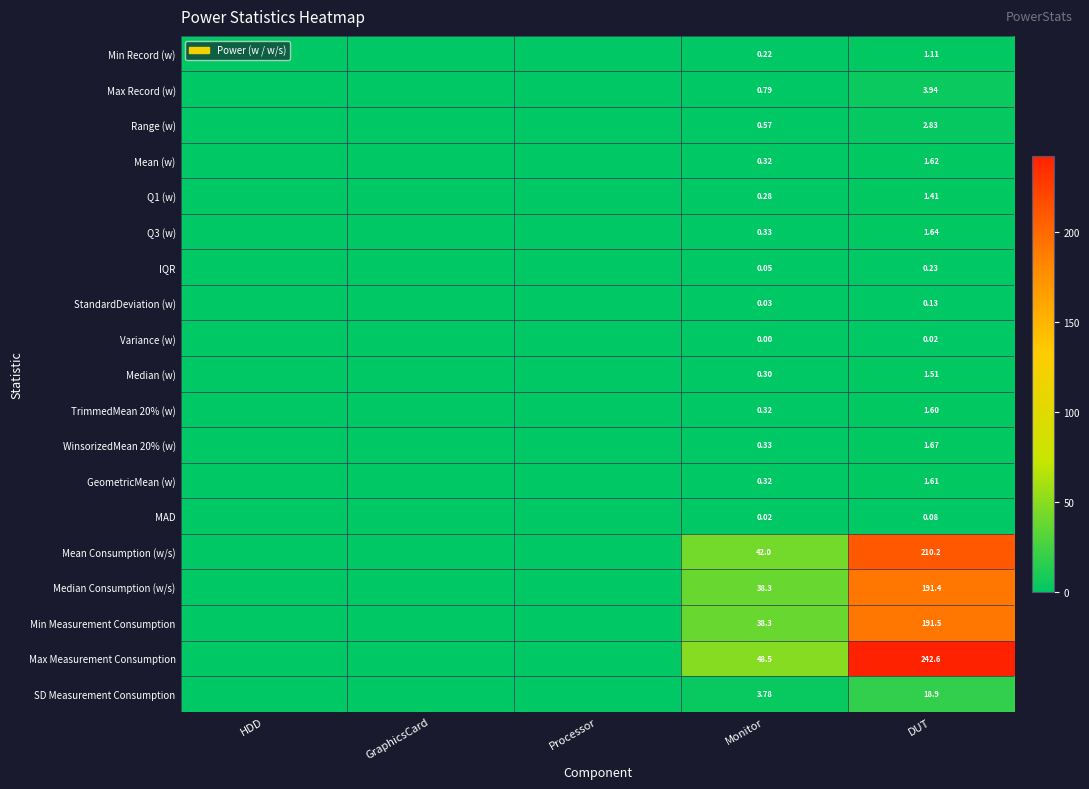

Which series has the largest total across all categories?

Max Measurement Consumption